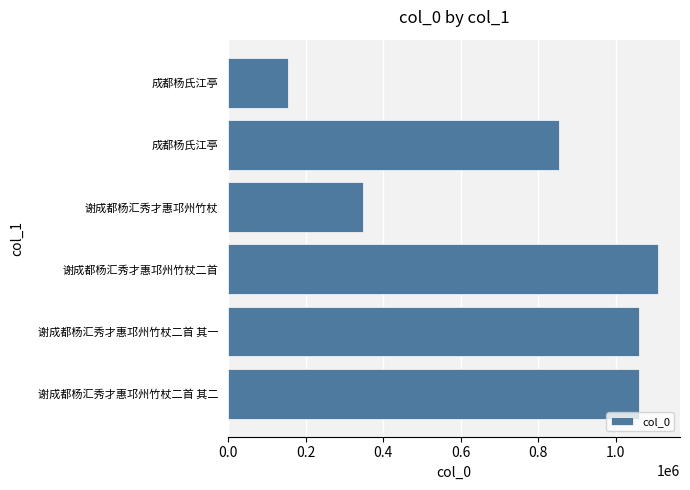

How many series are shown in this chart?

1